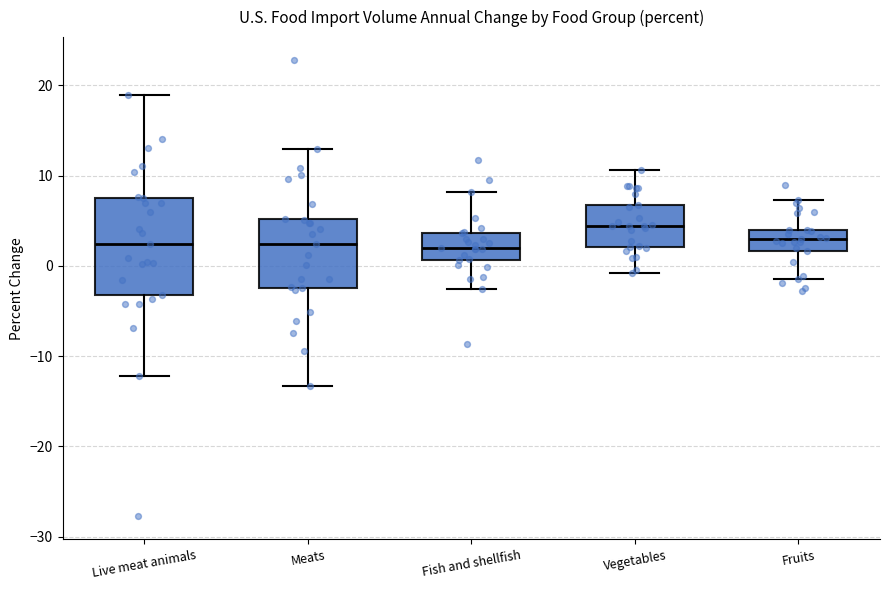

Which box has the highest median line?

Vegetables